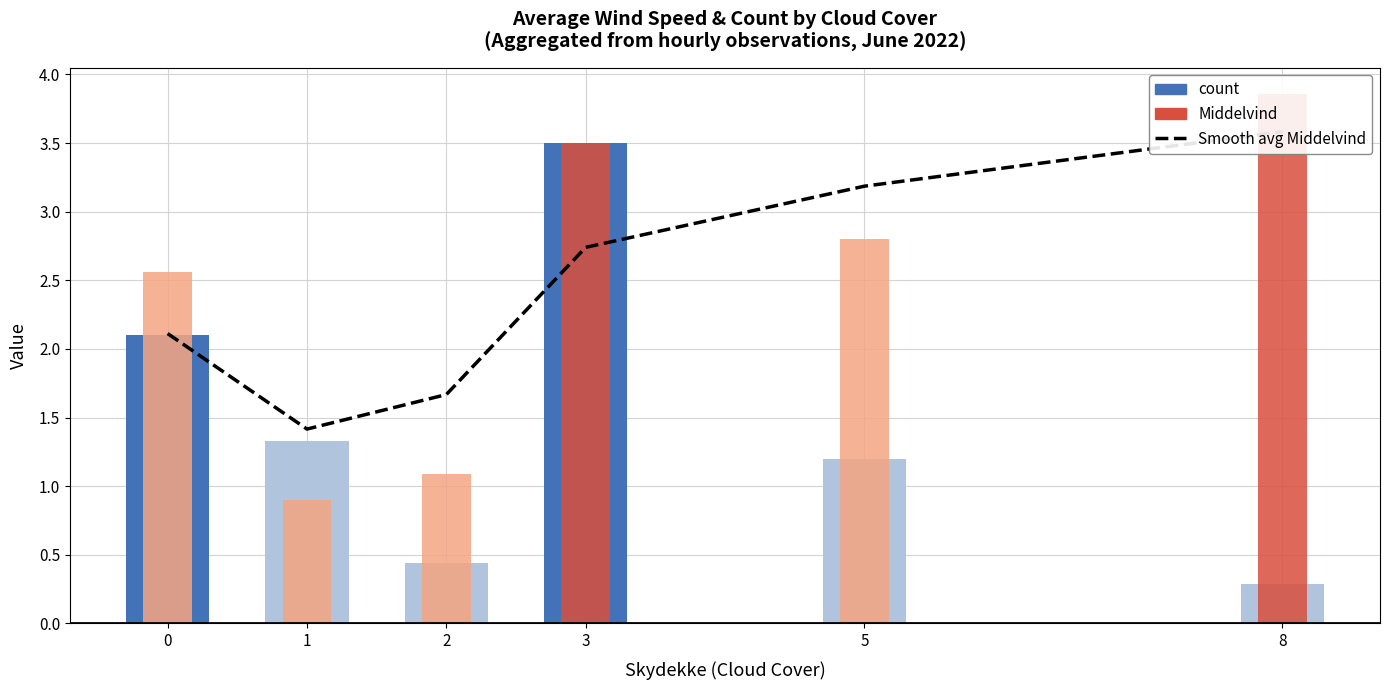

Reading left to right, extract all data points from this chart.

Smooth avg Middelvind: 0=2.1	1=1.4	2=1.7	3=2.7	5=3.2	8=3.6
count: 0=2.1	1=1.3	2=0.4	3=3.5	5=1.2	8=0.3
Middelvind: 0=2.6	1=0.9	2=1.1	3=3.5	5=2.8	8=3.9